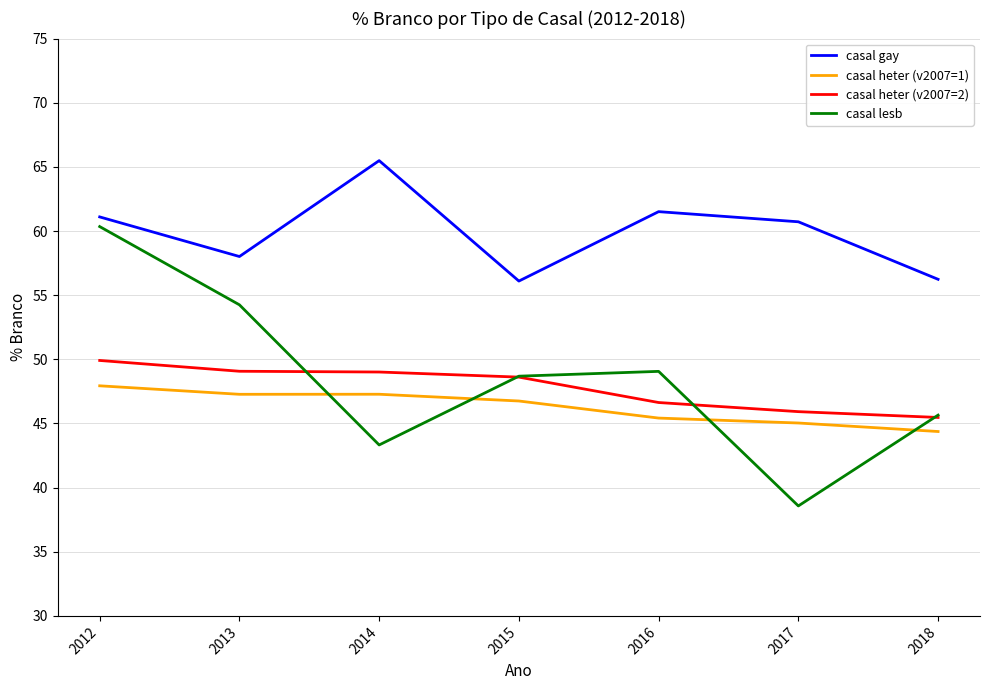

What is the sum of all casal heter (v2007=1) values?

324.1